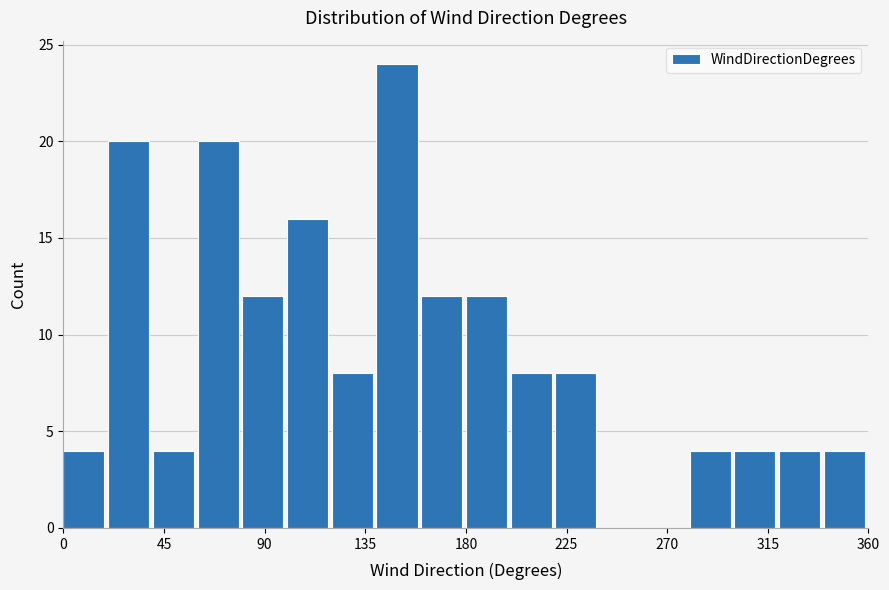

Reading left to right, transcribe this chart: for each bar, give the range it covers on the x-axis and its height. The values are not printed on the chart, so give them approximately, as read against the axis.

0 to 20: 4
20 to 40: 20
40 to 60: 4
60 to 80: 20
80 to 100: 12
100 to 120: 16
120 to 140: 8
140 to 160: 24
160 to 180: 12
180 to 200: 12
200 to 220: 8
220 to 240: 8
240 to 260: 0
260 to 280: 0
280 to 300: 4
300 to 320: 4
320 to 340: 4
340 to 360: 4